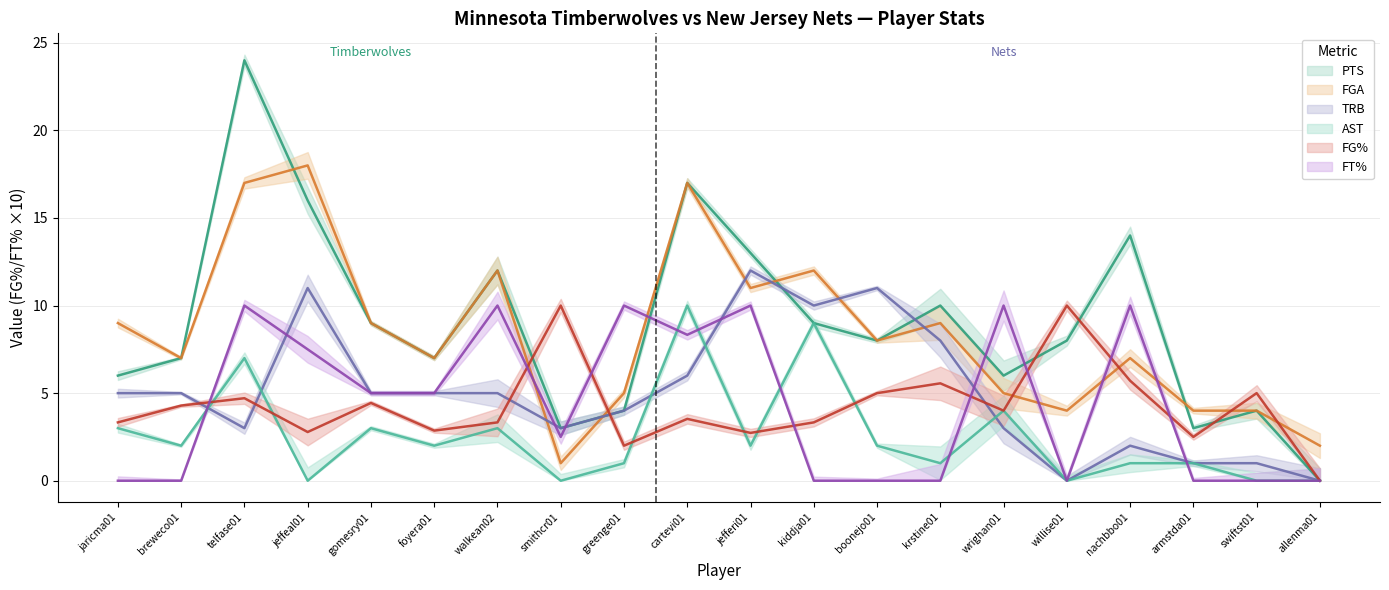

What is the difference between the maximum and second lowest values in the PTS series?

21.0